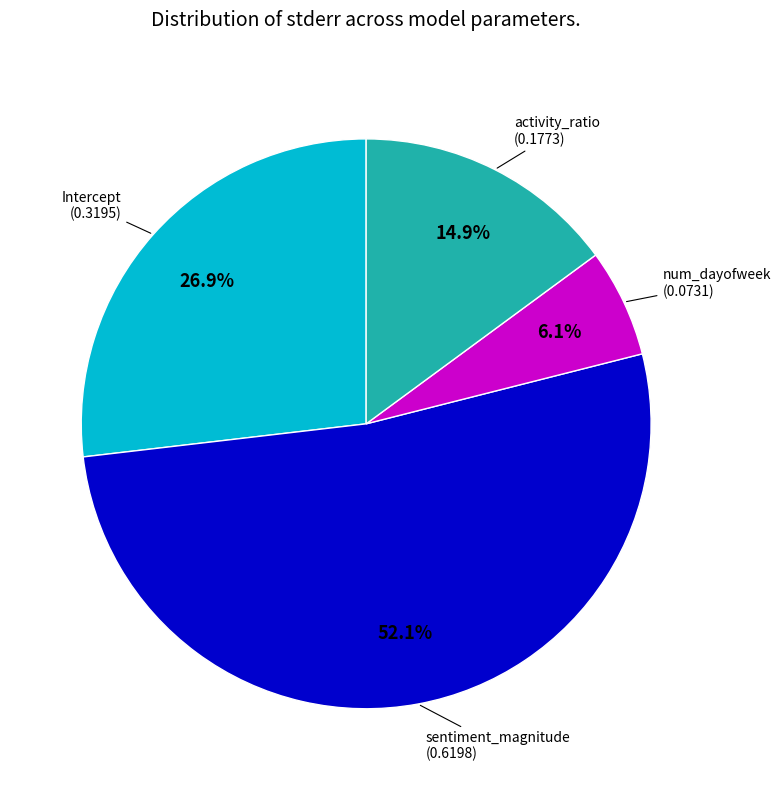

To the nearest percent, what is the average slice percentage?

25%